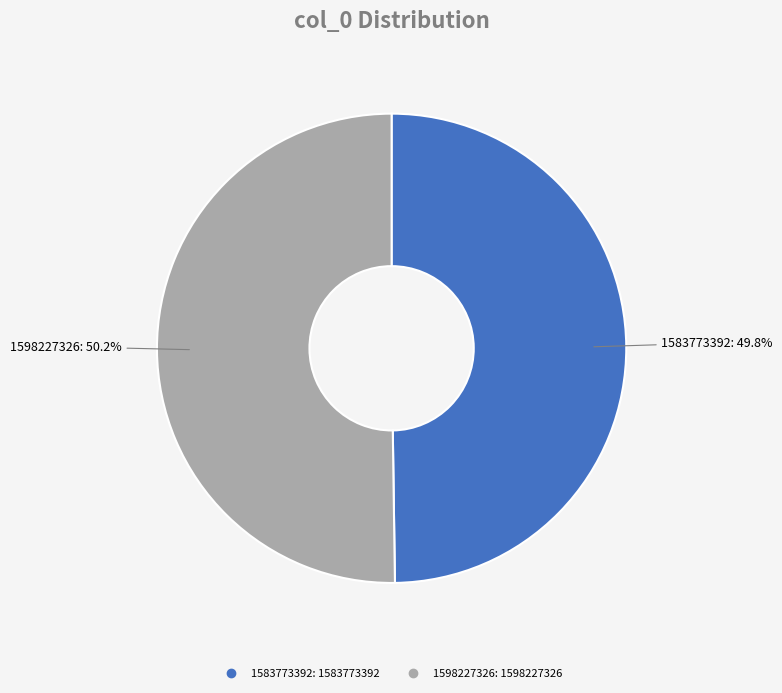

How many segments does this pie chart have?

2